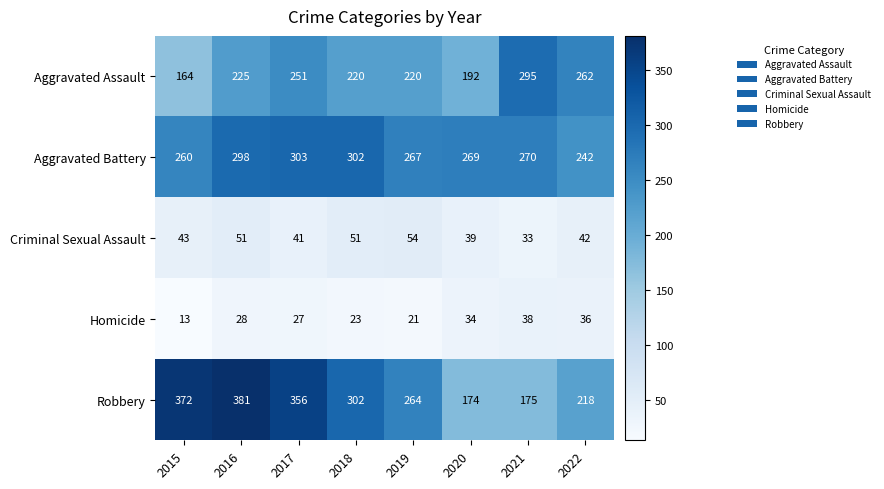

At which label does Criminal Sexual Assault reach its minimum?

2021